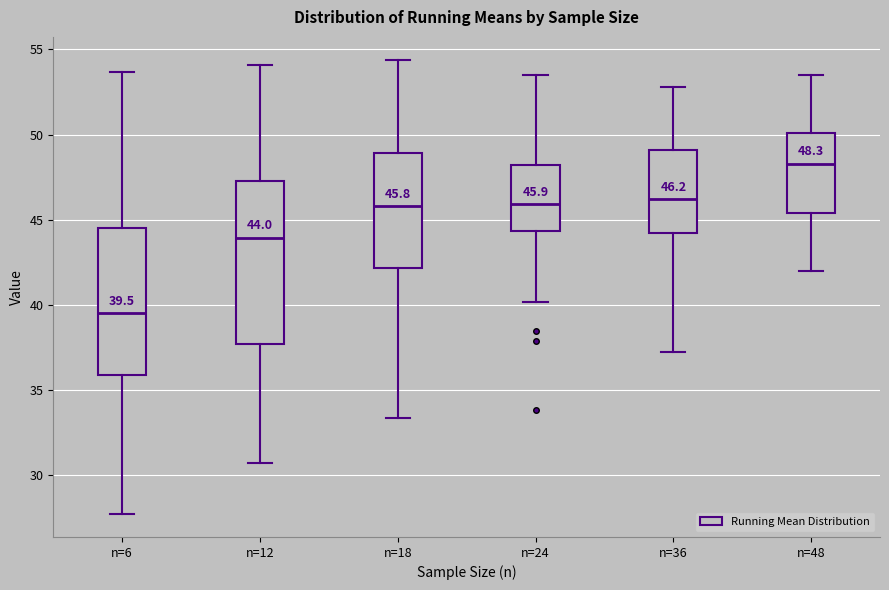

Comparing the boxes themselves (not the whiskers), which one is the tallest?

n=12